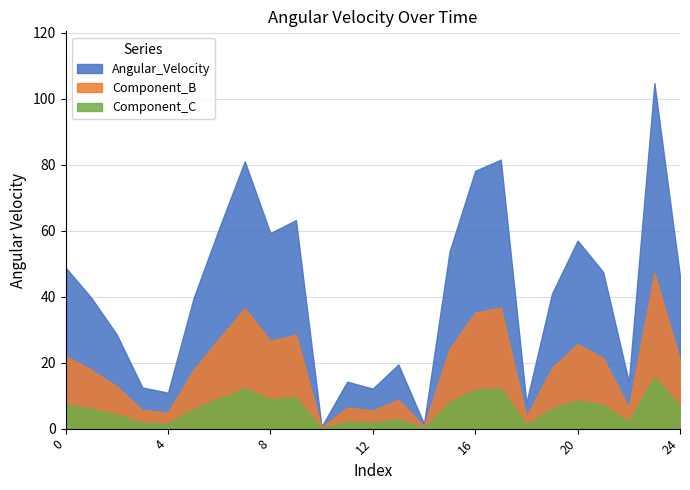

Reading left to right, list all the values displayed in this chart.

0=48.8	1=39.7	2=28.5	3=12.5	4=10.9	5=39.5	6=60.7	7=81.0	8=59.2	9=63.2	10=0.6	11=14.2	12=12.1	13=19.4	14=1.5	15=53.7	16=78.1	17=81.5	18=7.9	19=40.9	20=57.0	21=47.5	22=14.2	23=104.7	24=46.2